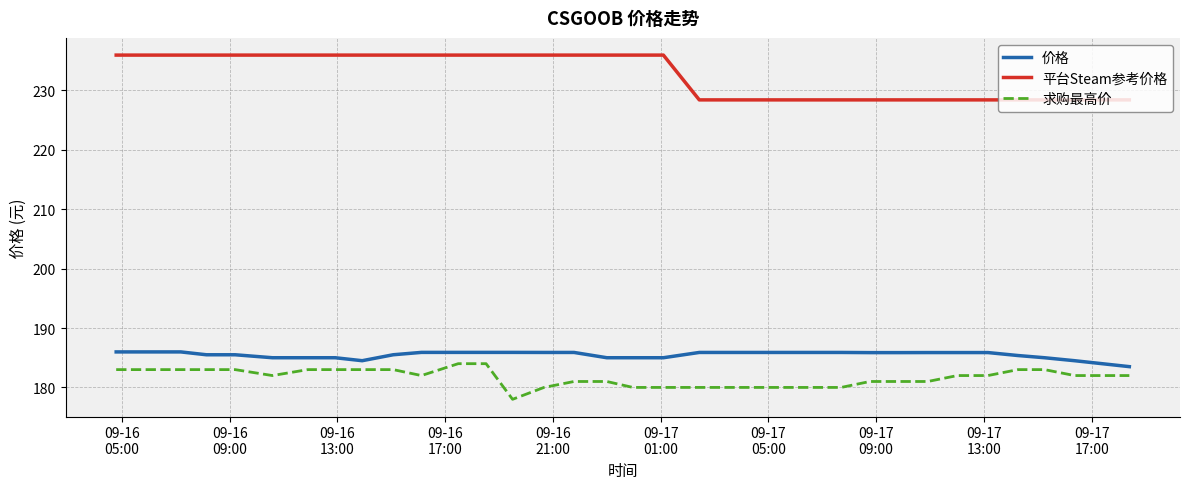

Which series has the largest total across all categories?

平台Steam参考价格